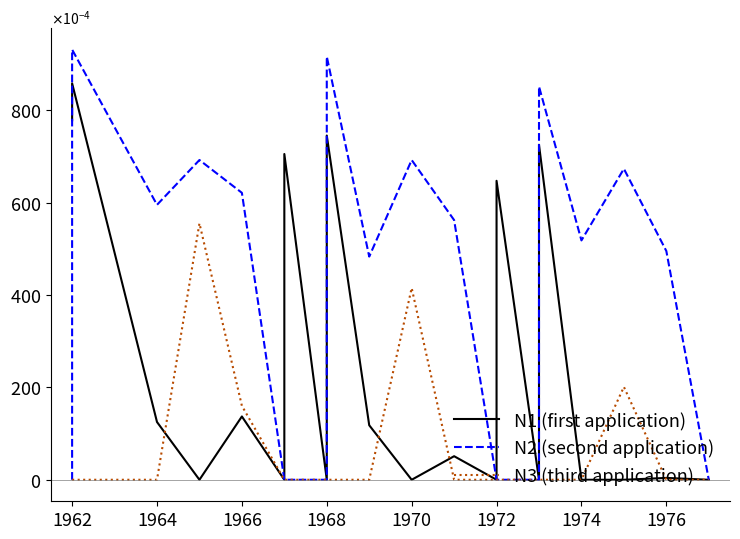

How many distinct data groups are displayed?

3